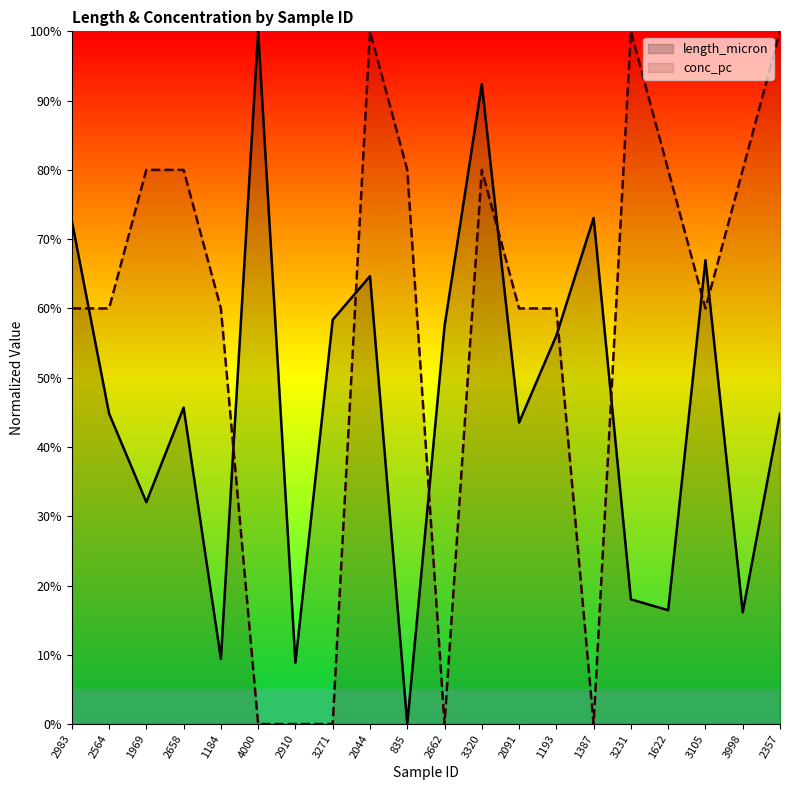

What is the spread (max minus min) of values at 3998?

63.9